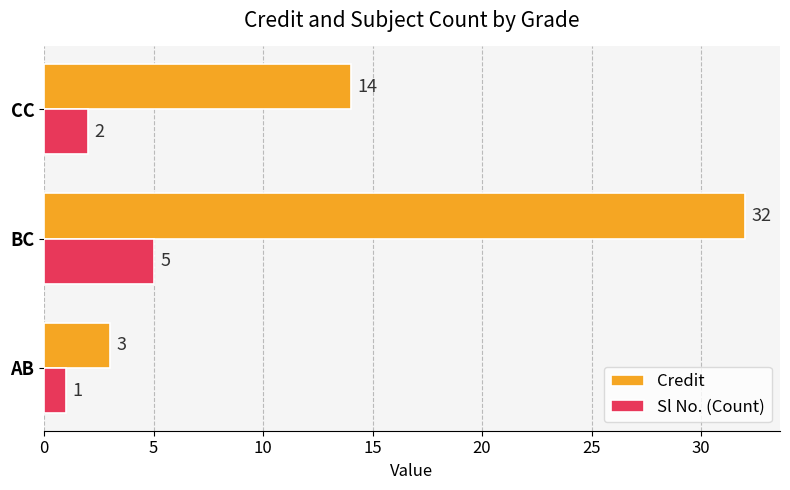

The Credit series shows 22 at CC. True or false?

False